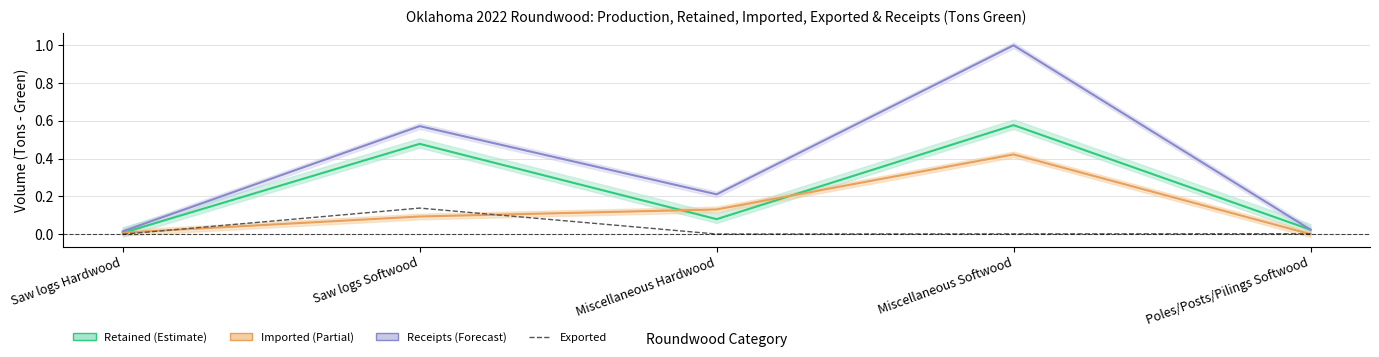

Rank the series by their maximum value, from highest to lowest.

Receipts, Retained, Imported, Exported